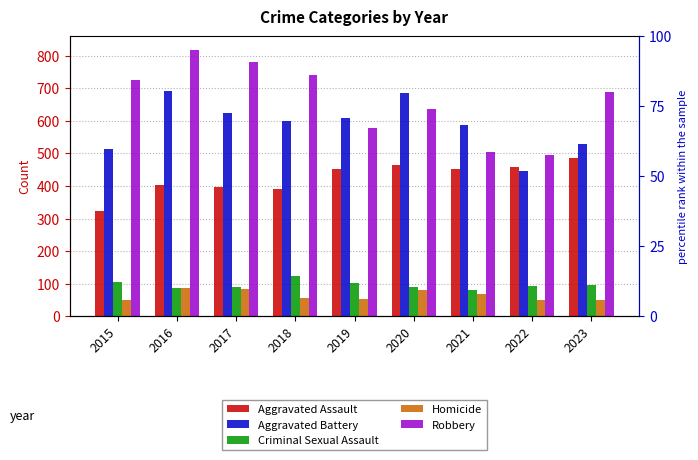

How many data points does each series have?

9